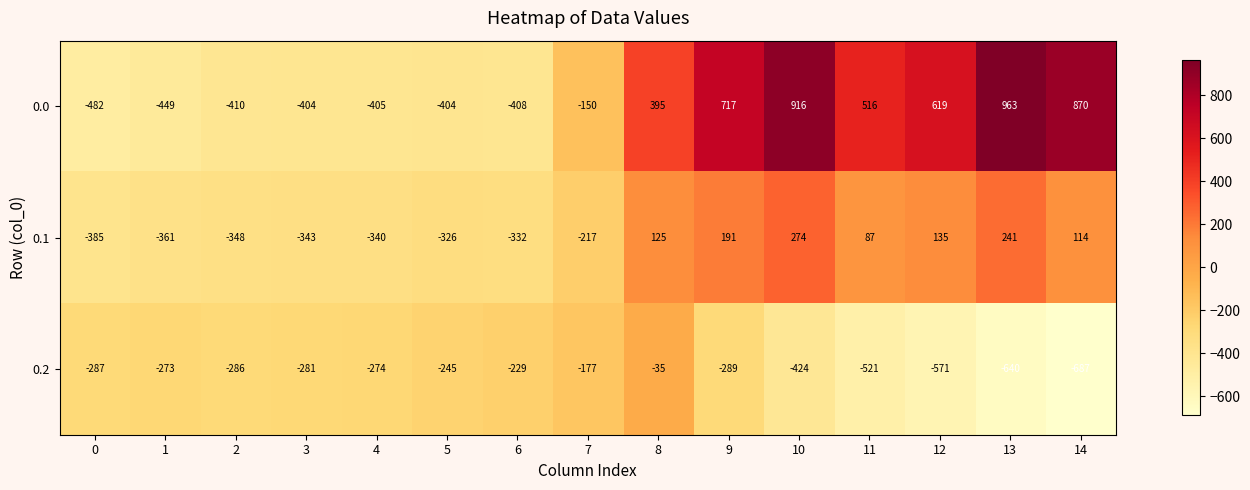

What is the sum of the 0.2 values at 4 and 0?

-561